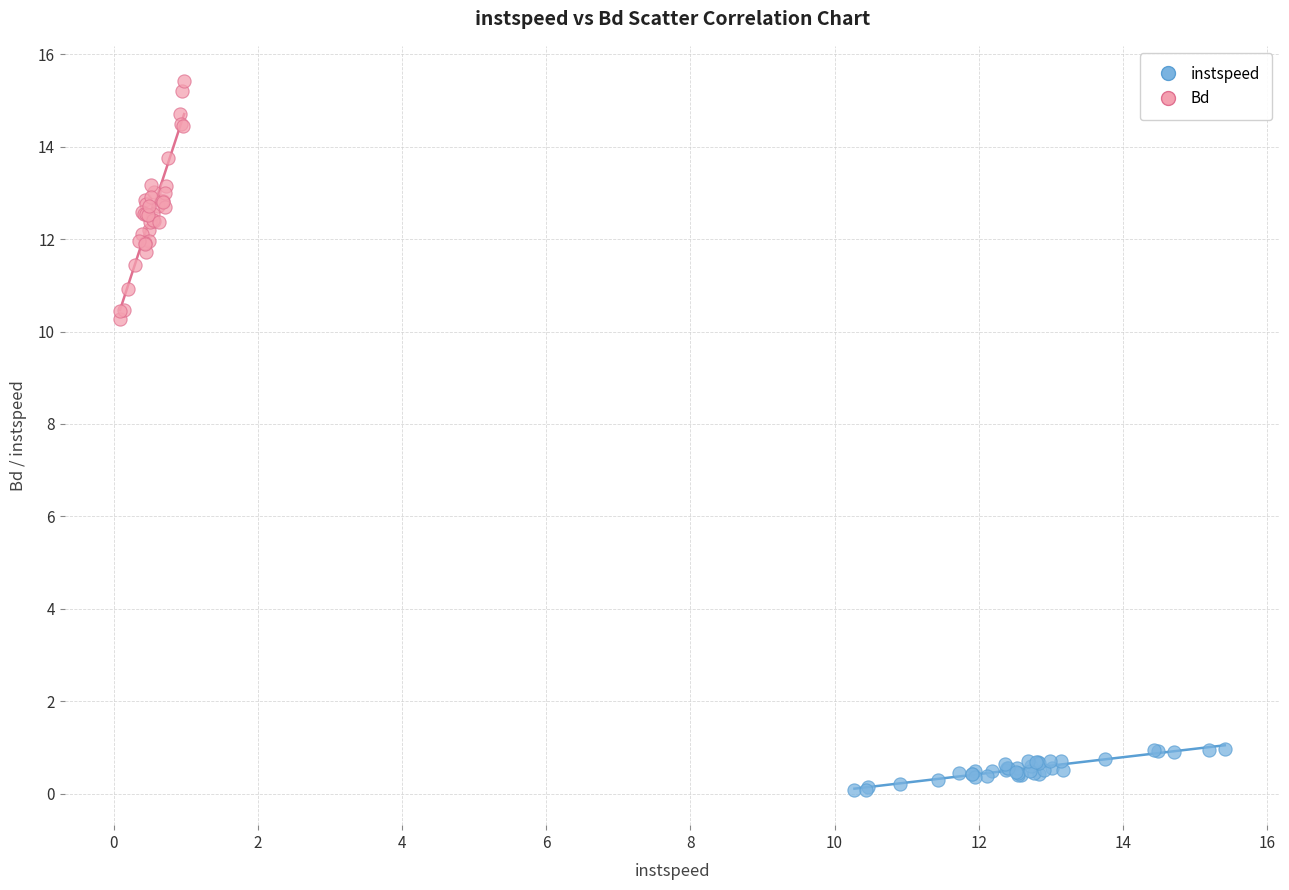

Which series reaches the minimum Y coordinate?

instspeed